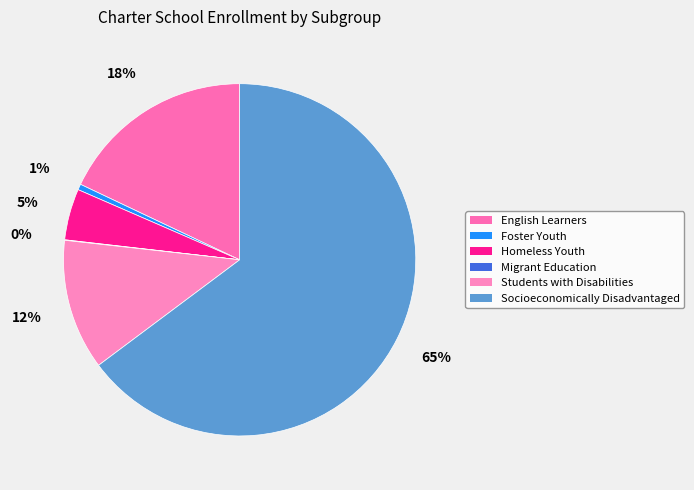

How many segments does this pie chart have?

6